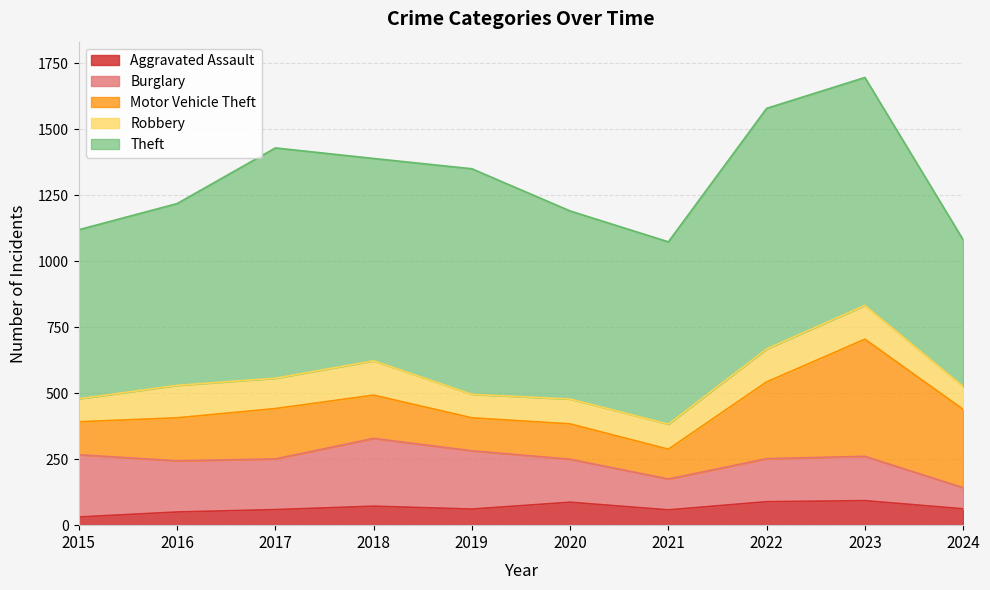

The value of Burglary at 2015 is 236. True or false?

True